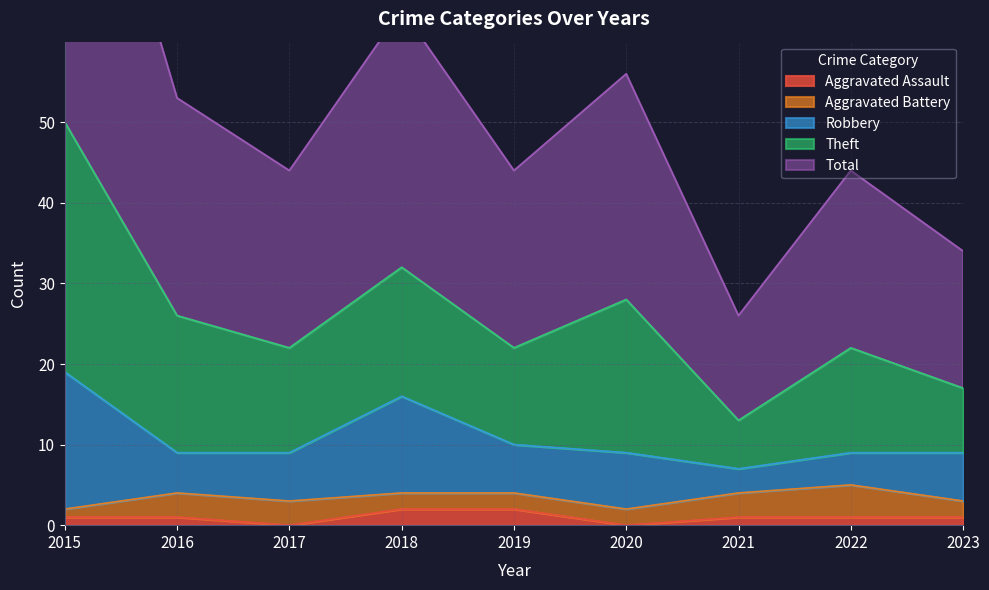

Reading left to right, list all the values displayed in this chart.

Aggravated Assault: 2015=1	2016=1	2017=0	2018=2	2019=2	2020=0	2021=1	2022=1	2023=1
Aggravated Battery: 2015=1	2016=3	2017=3	2018=2	2019=2	2020=2	2021=3	2022=4	2023=2
Robbery: 2015=17	2016=5	2017=6	2018=12	2019=6	2020=7	2021=3	2022=4	2023=6
Theft: 2015=31	2016=17	2017=13	2018=16	2019=12	2020=19	2021=6	2022=13	2023=8
Total: 2015=50	2016=27	2017=22	2018=32	2019=22	2020=28	2021=13	2022=22	2023=17